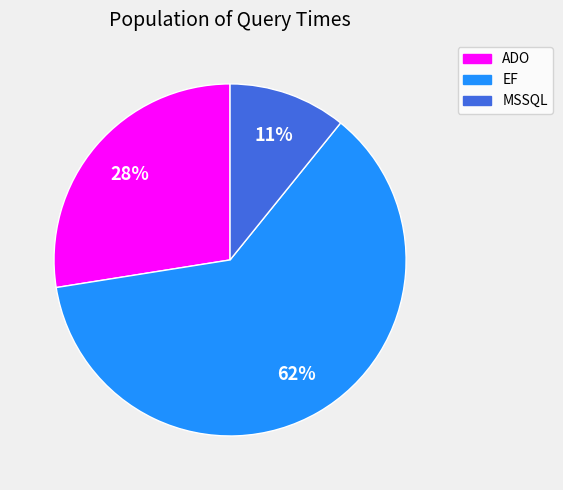

Combined, do EF and ADO account for over 50%?

Yes